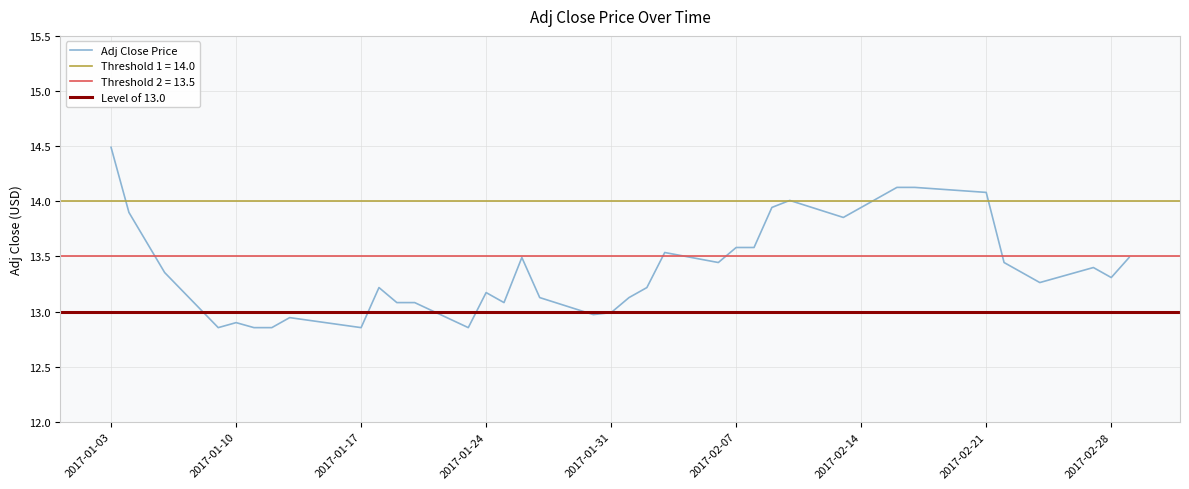

What is the maximum value for Adj Close Price?

14.5